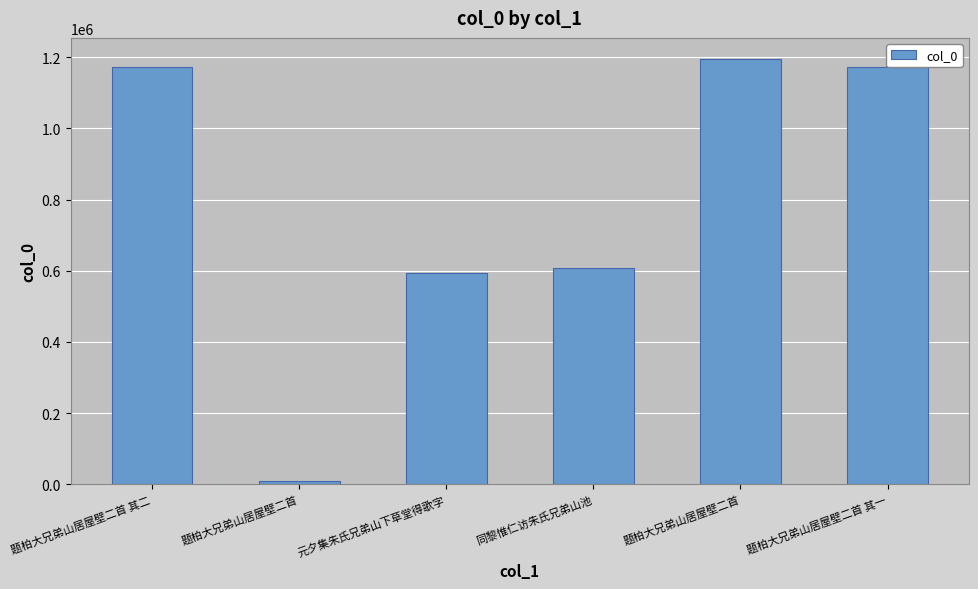

What is the value of the 2nd bar from the left?

8730